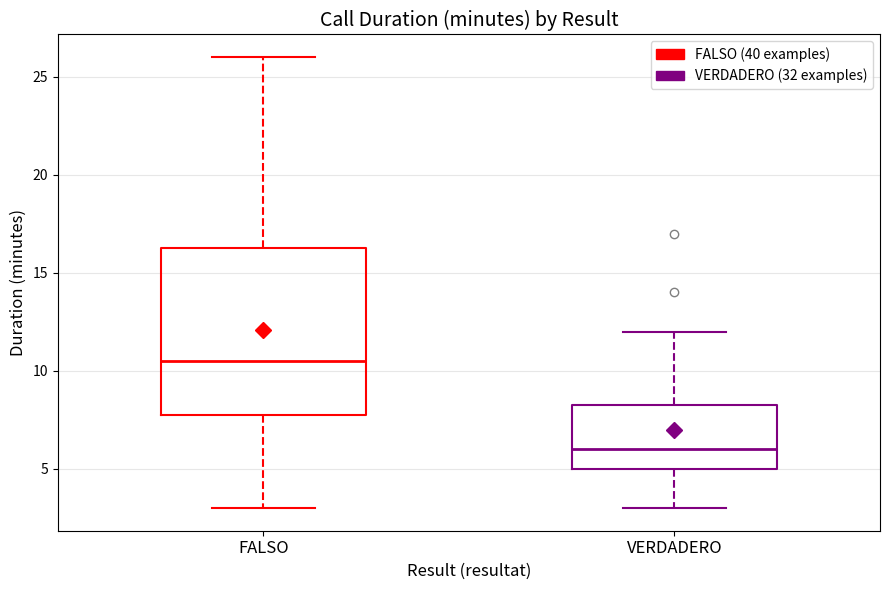

Which box's median line is the lowest?

VERDADERO